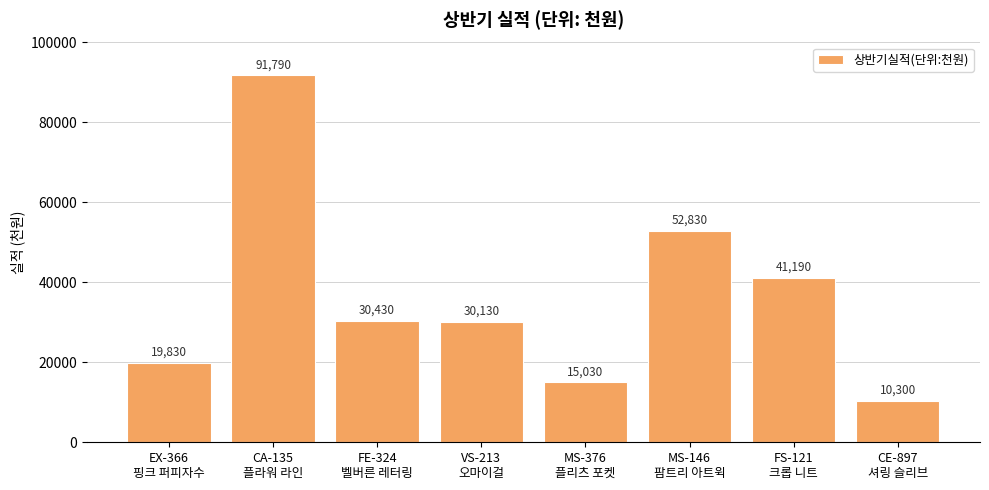

Reading right to left, transcribe all the data shown in this chart.

CE-897
셔링 슬리브=10300	FS-121
크롭 니트=41190	MS-146
팜트리 아트윅=52830	MS-376
플리츠 포켓=15030	VS-213
오마이걸=30130	FE-324
벨버른 레터링=30430	CA-135
플라워 라인=91790	EX-366
핑크 퍼피자수=19830